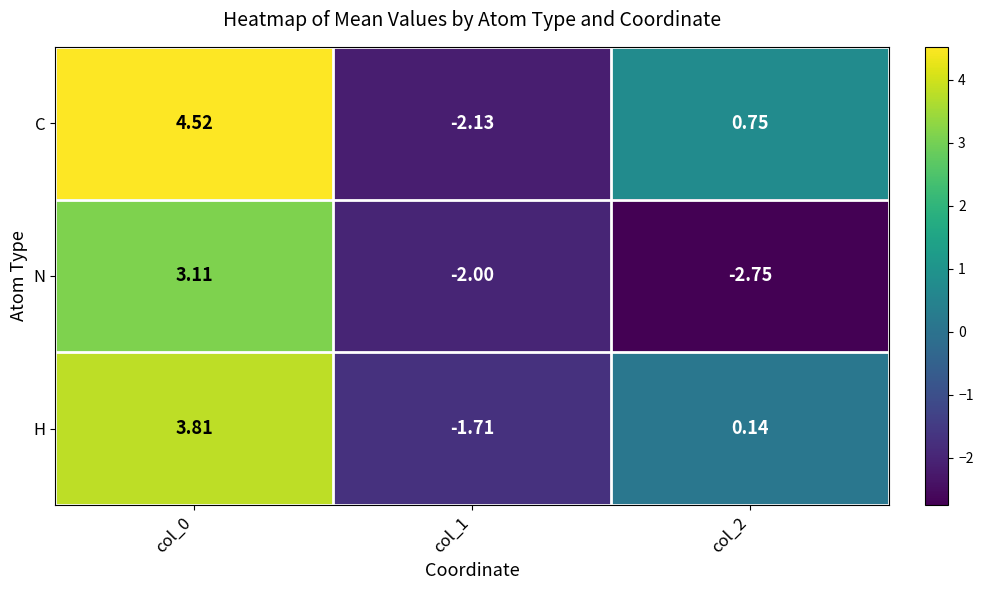

At col_2, list the series in order from largest to smallest.

C, H, N